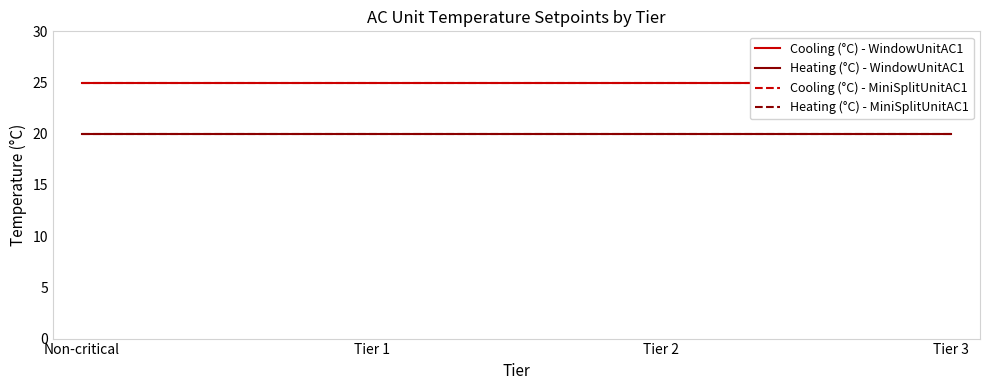

Reading right to left, what are all the values shown in this chart?

Cooling (°C) - WindowUnitAC1: 25	25	25	25
Heating (°C) - WindowUnitAC1: 20	20	20	20
Cooling (°C) - MiniSplitUnitAC1: 25	25	25	25
Heating (°C) - MiniSplitUnitAC1: 20	20	20	20